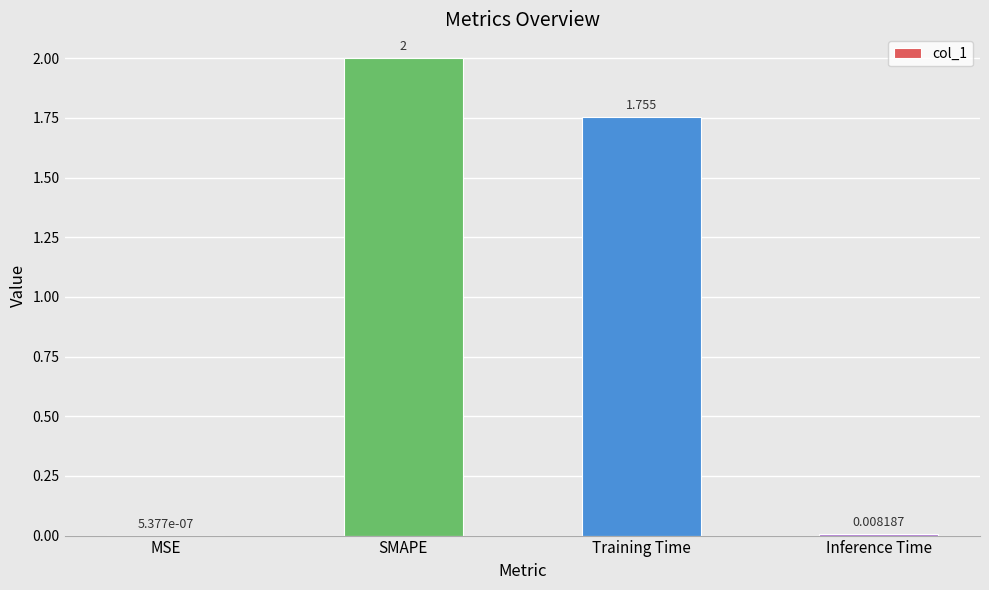

Where does the data first go above 1?

SMAPE